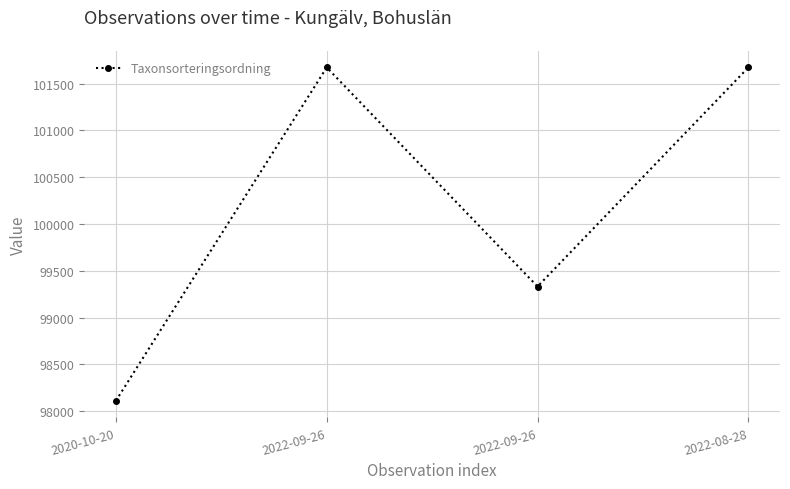

Is this an area chart (filled region under the line)?

No